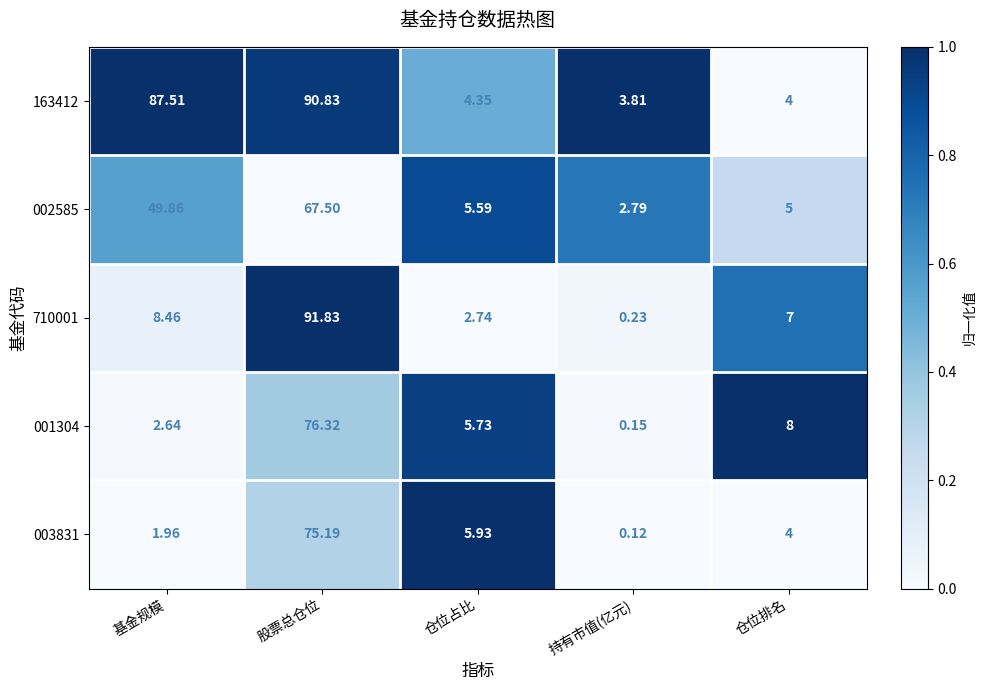

Is the value of 163412 at 持有市值(亿元) greater than the value of 001304 at 股票总仓位?

No